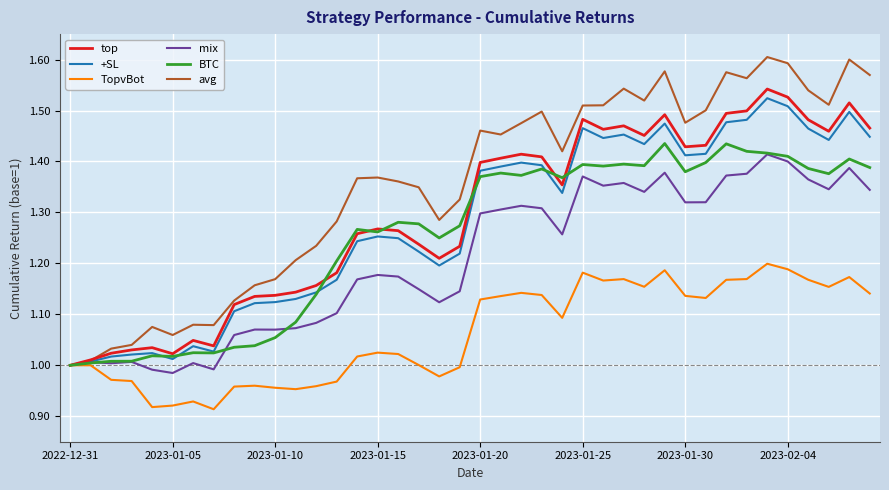

Which series has the largest range (max minus min)?

avg